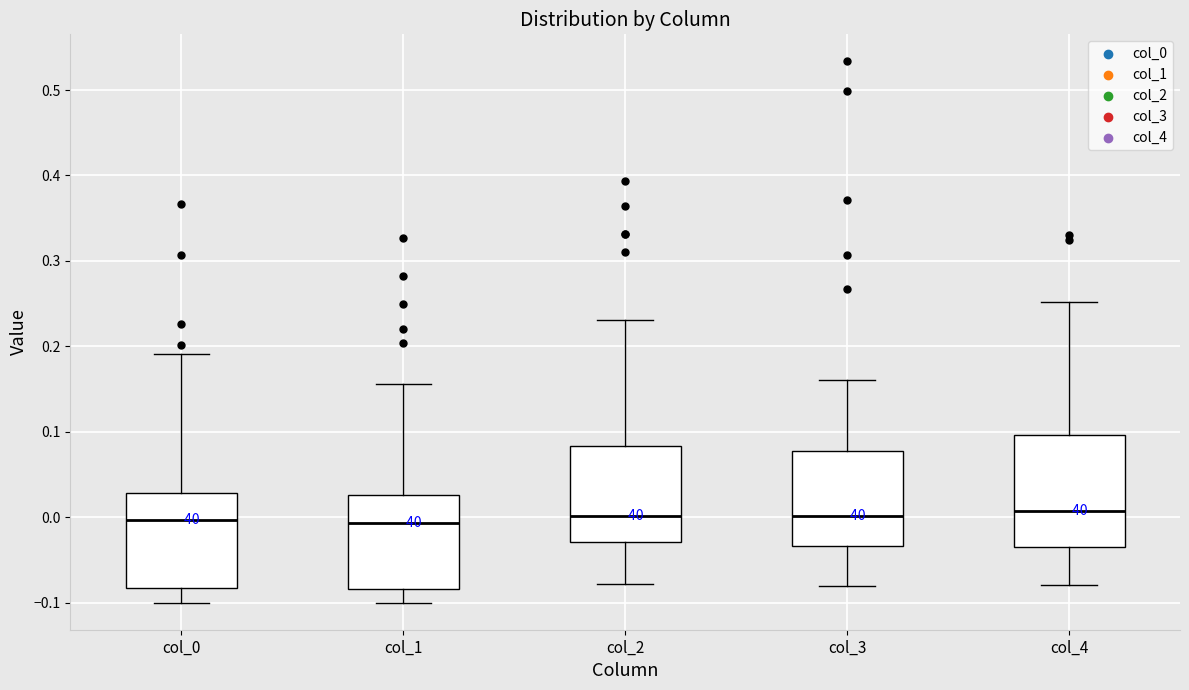

Reading left to right, read every box against the y-axis: the position of its median line, the range the box covers, and the ends of its whiskers. The values are not printed on the chart, so give them approximately, as read against the axis.

col_0: median 0.00, box -0.08 to 0.03, whiskers -0.10 to 0.19
col_1: median -0.01, box -0.08 to 0.03, whiskers -0.10 to 0.16
col_2: median 0.00, box -0.03 to 0.08, whiskers -0.08 to 0.23
col_3: median 0.00, box -0.03 to 0.08, whiskers -0.08 to 0.16
col_4: median 0.01, box -0.03 to 0.10, whiskers -0.08 to 0.25